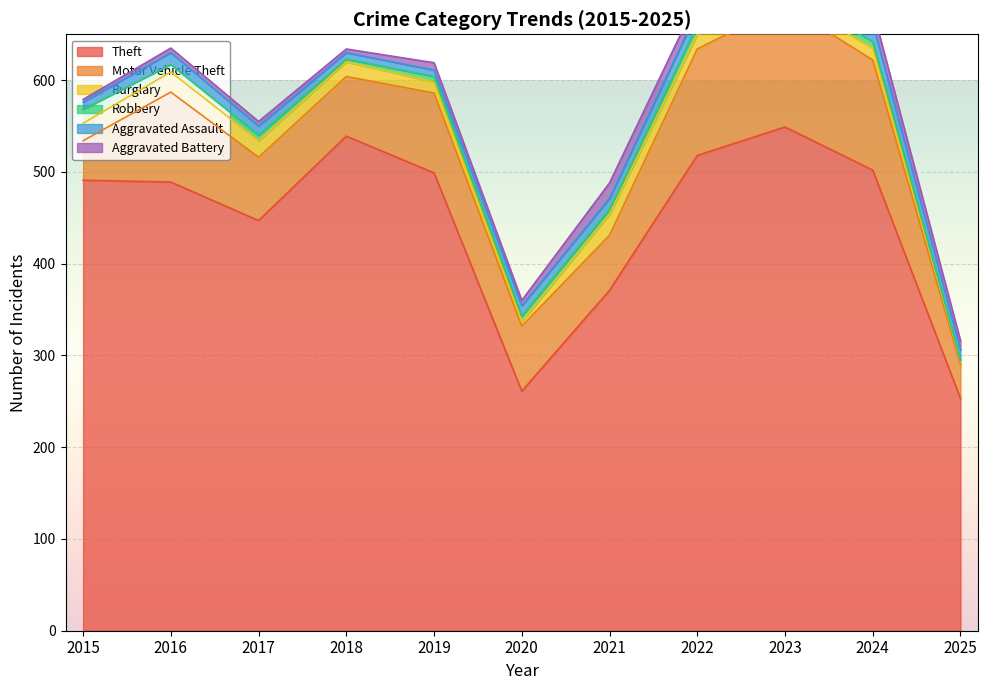

At which category does Robbery reach its first local peak?

2022